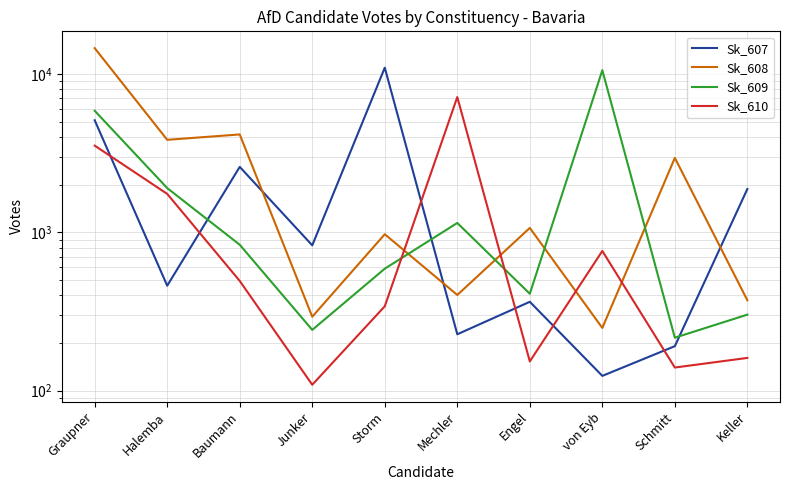

At how many categories does at least one series exceed 13799?

1